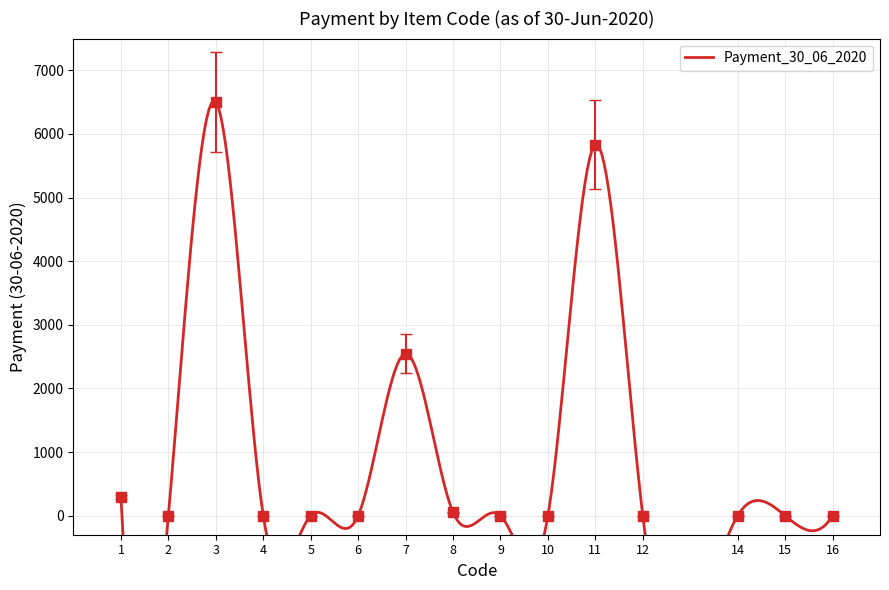

How many lines are shown in the chart?

1